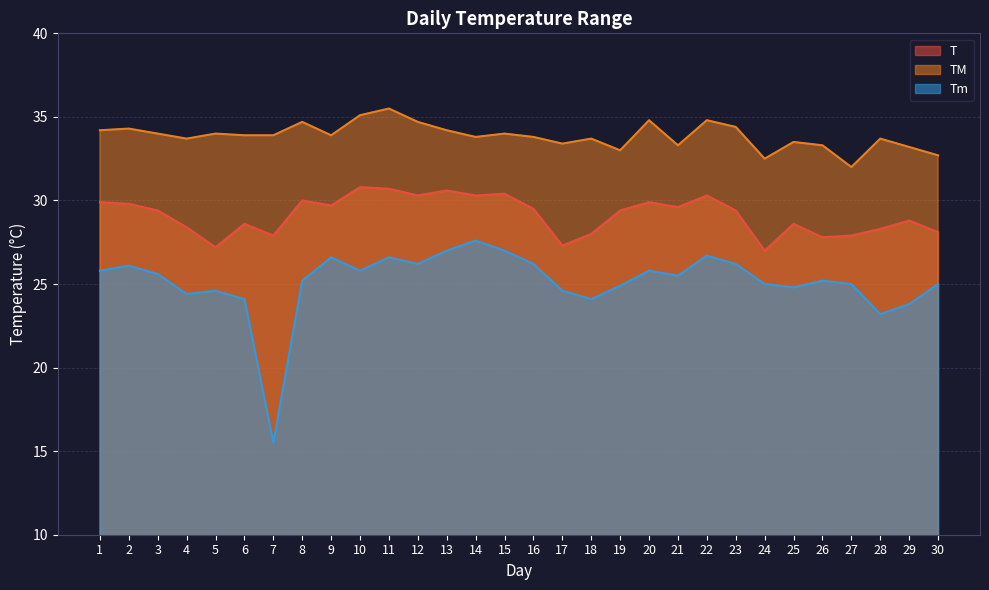

Does the chart display data point markers on the line(s)?

No